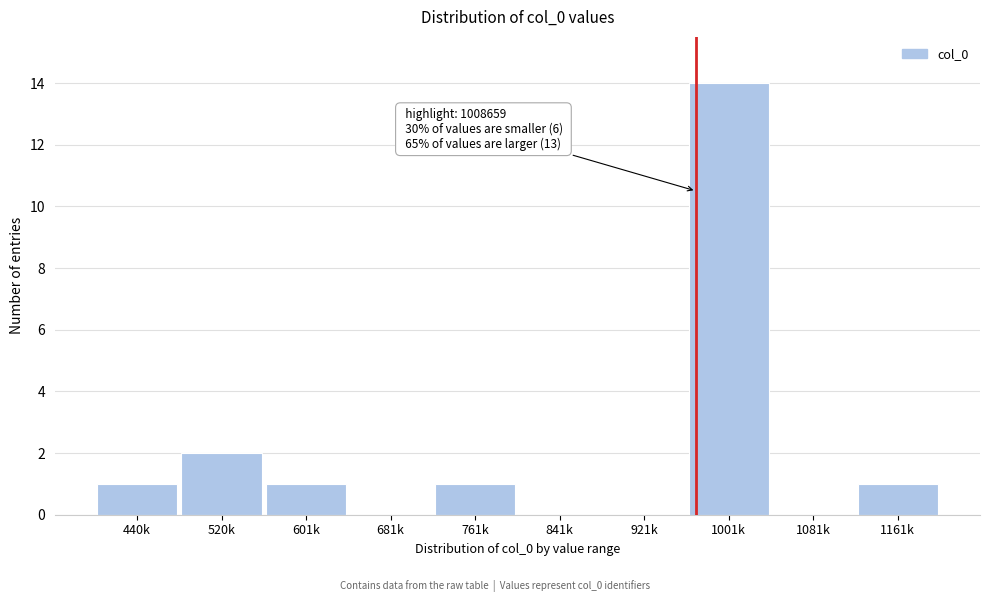

Reading left to right, list all the values displayed in this chart.

440k=1	520k=2	601k=1	681k=0	761k=1	841k=0	921k=0	1001k=14	1081k=0	1161k=1